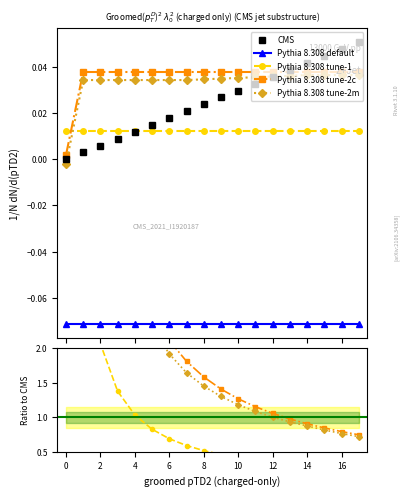

Is it true that Pythia 8.308 tune-1 equals 0.2 at 15?

False